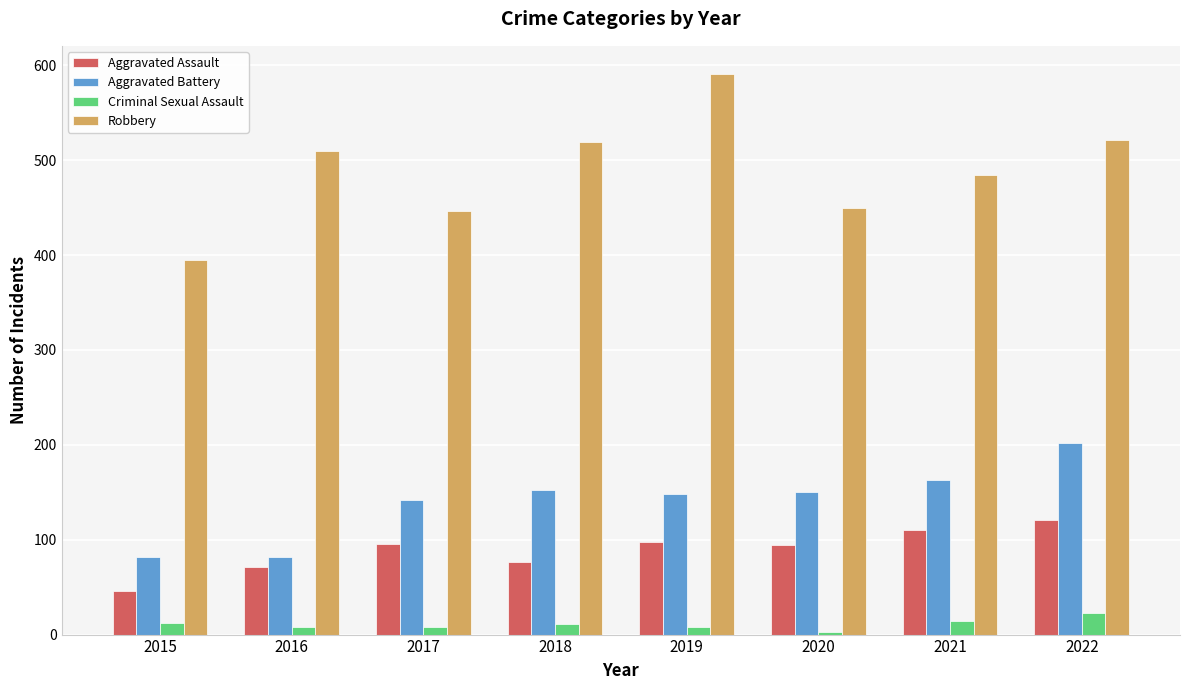

Between 2019 and 2022, which series saw the biggest shift?

Robbery